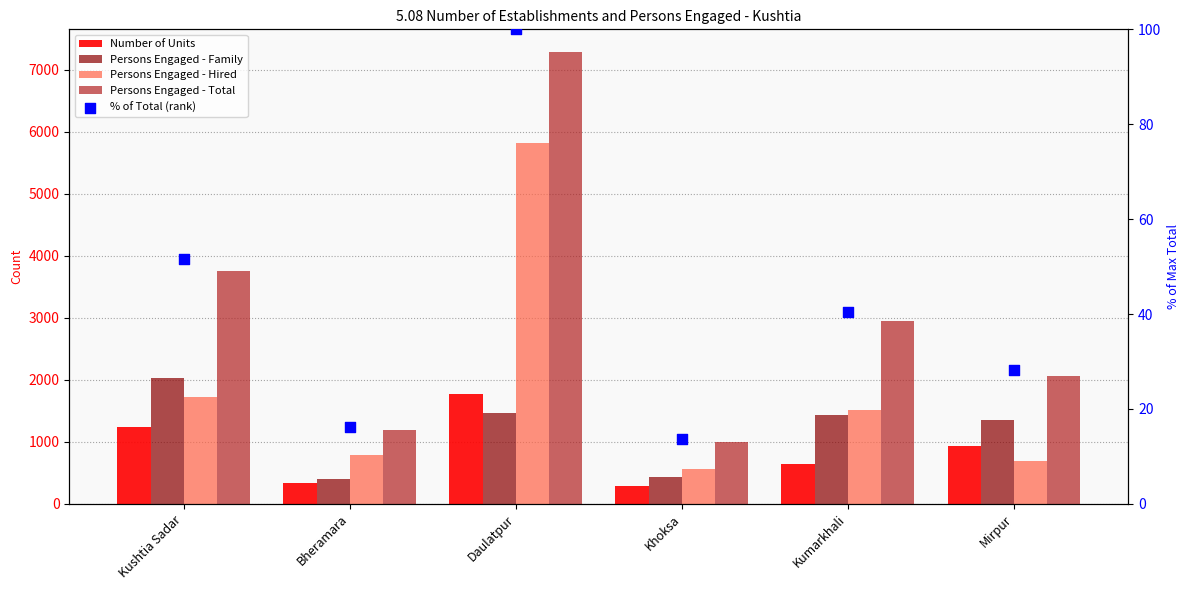

What is the total value across all series at Bheramara?

2722.3